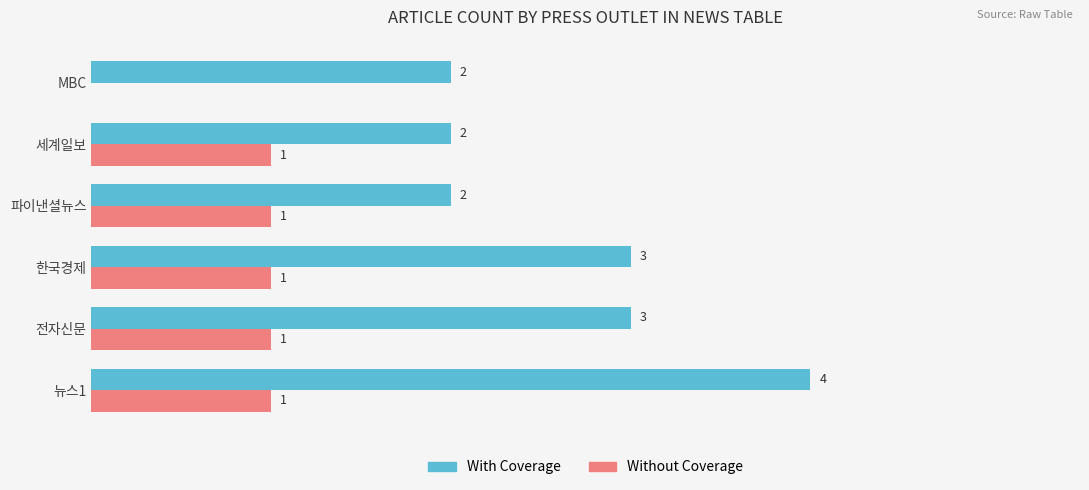

Between 한국경제 and 파이낸셜뉴스, which series saw the biggest shift?

With Coverage